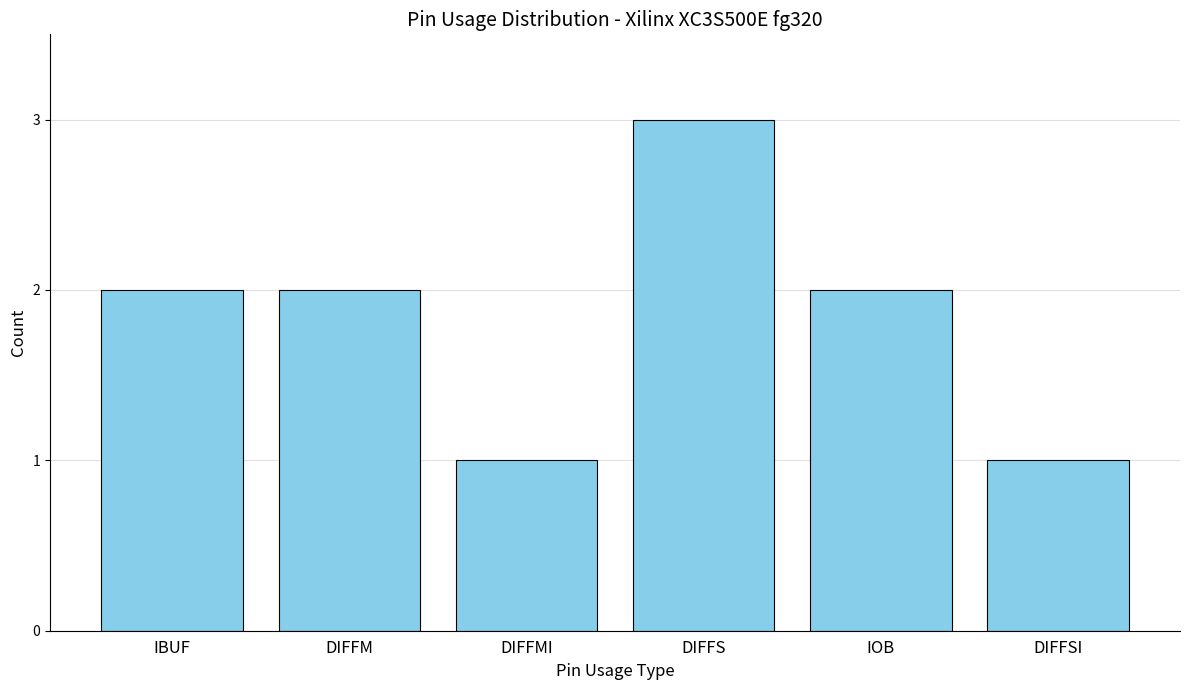

Which has a higher value, DIFFMI or IOB?

IOB